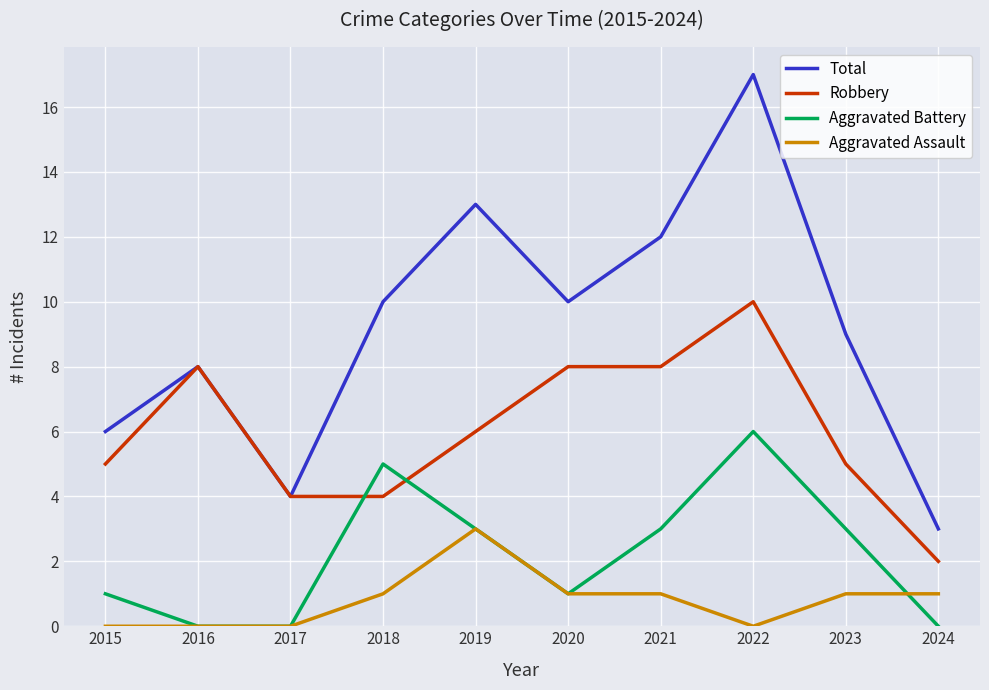

Rank the series by their average value, from highest to lowest.

Total, Robbery, Aggravated Battery, Aggravated Assault